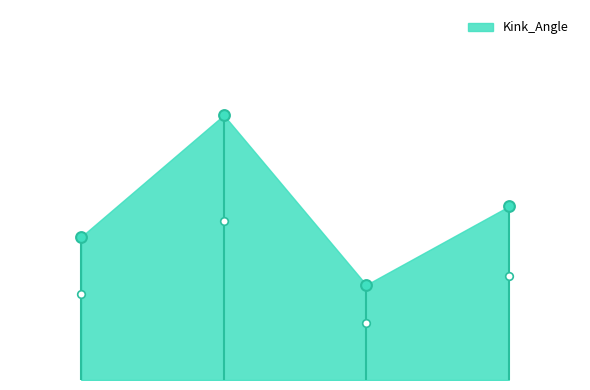

Between 2dsyC and 2dsyB, which is larger?

2dsyB